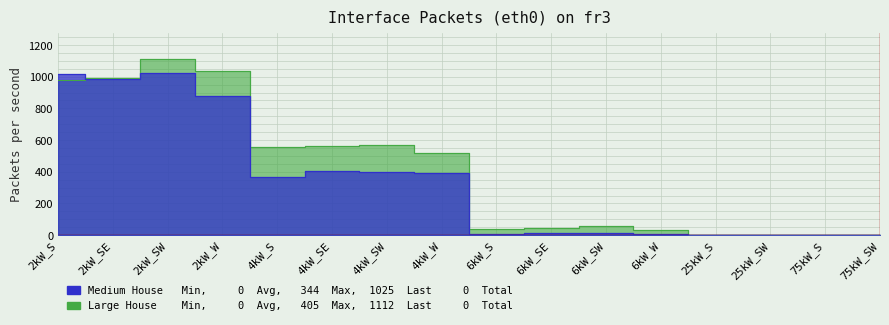

Is the value of Large House at 4kW_SE greater than the value of Medium House at 2kW_SE?

No